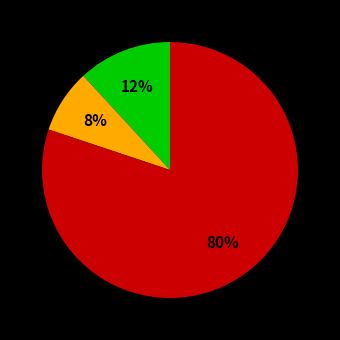

To the nearest percent, what is the average slice percentage?

33%